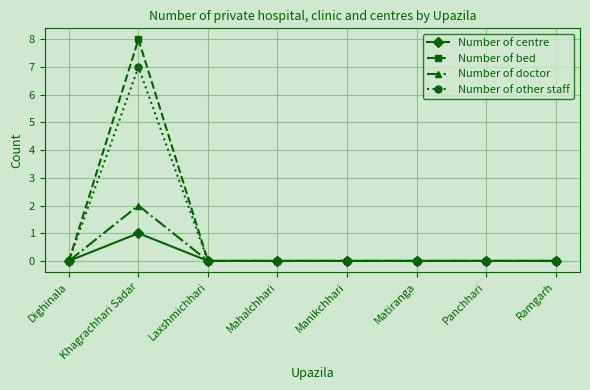

Reading left to right, list all the values displayed in this chart.

Number of centre: Dighinala=0	Khagrachhari Sadar=1	Laxshmichhari=0	Mahalchhari=0	Manikchhari=0	Matiranga=0	Panchhari=0	Ramgarh=0
Number of bed: Dighinala=0	Khagrachhari Sadar=8	Laxshmichhari=0	Mahalchhari=0	Manikchhari=0	Matiranga=0	Panchhari=0	Ramgarh=0
Number of doctor: Dighinala=0	Khagrachhari Sadar=2	Laxshmichhari=0	Mahalchhari=0	Manikchhari=0	Matiranga=0	Panchhari=0	Ramgarh=0
Number of other staff: Dighinala=0	Khagrachhari Sadar=7	Laxshmichhari=0	Mahalchhari=0	Manikchhari=0	Matiranga=0	Panchhari=0	Ramgarh=0